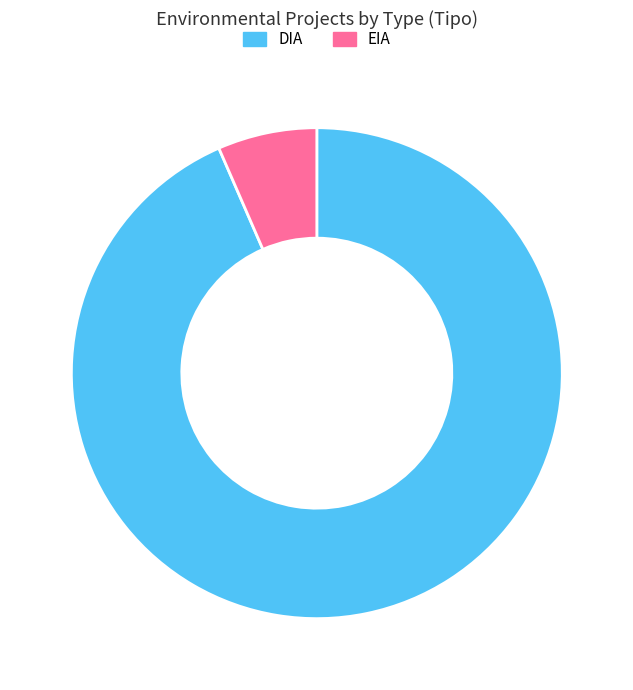

Rank the categories by value from lowest to highest.

EIA, DIA